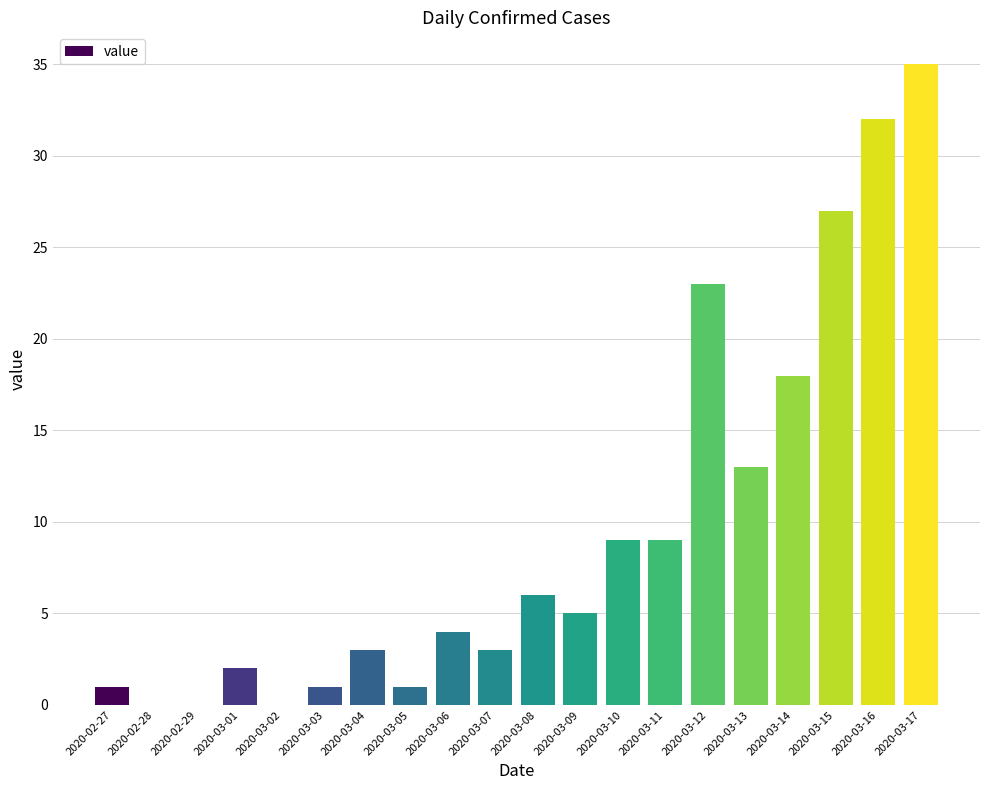

What is the sum of the values at 2020-03-15 and 2020-03-06?

31